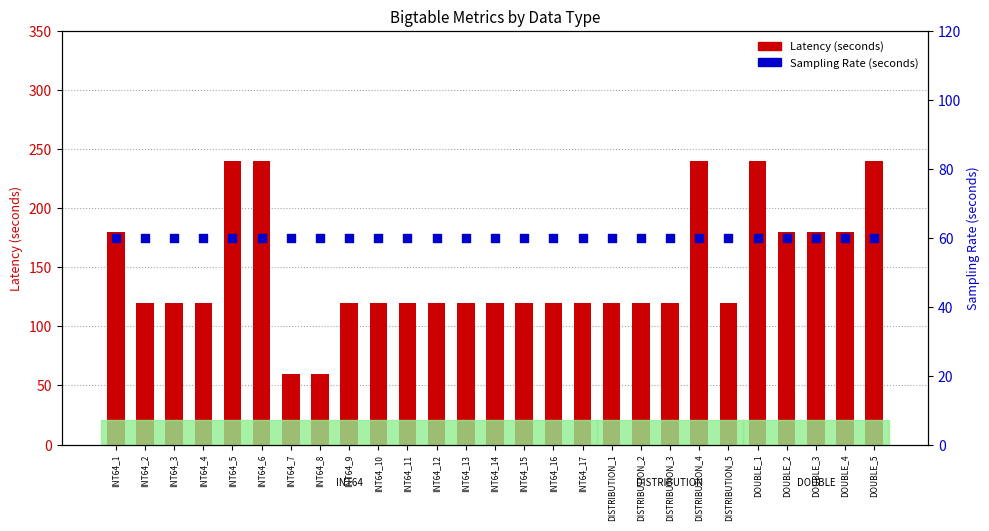

What are all the series names shown in the legend?

Latency (seconds), Sampling Rate (seconds)